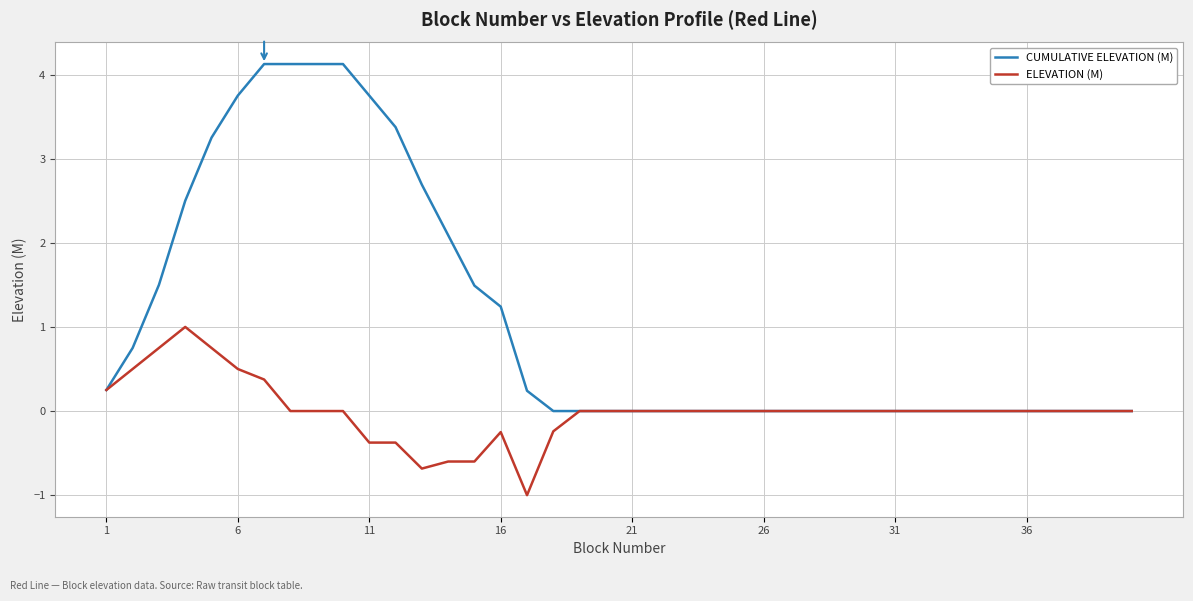

What is the highest value of the ELEVATION (M) series?

1.0